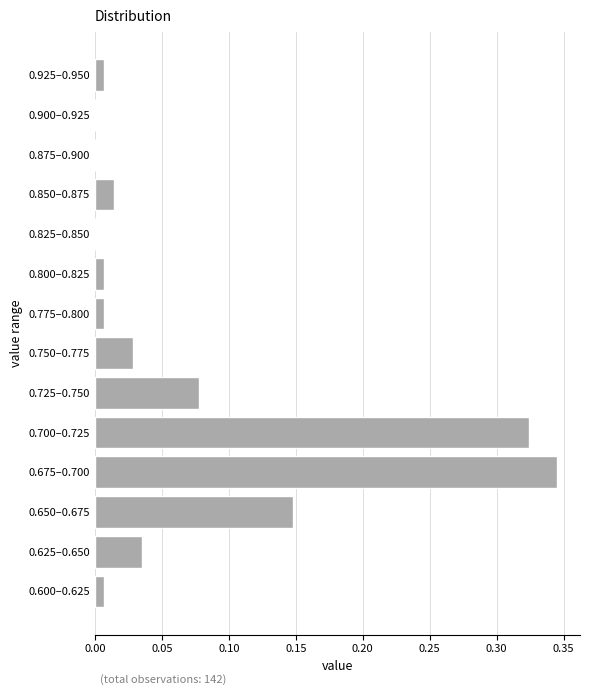

At which category does the chart reach its peak across all series?

0.675–0.700